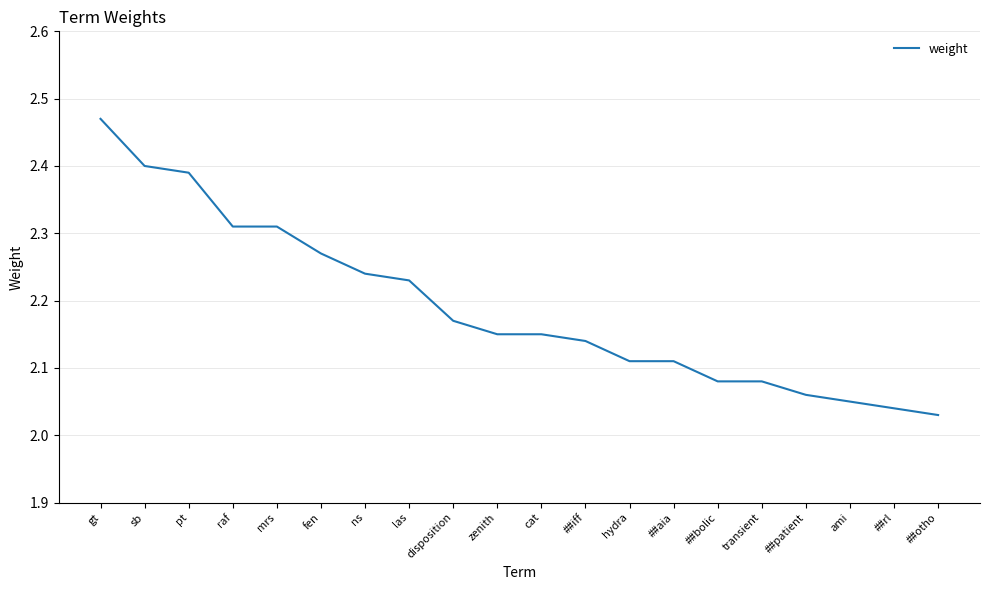

What position from the right is ns?

14